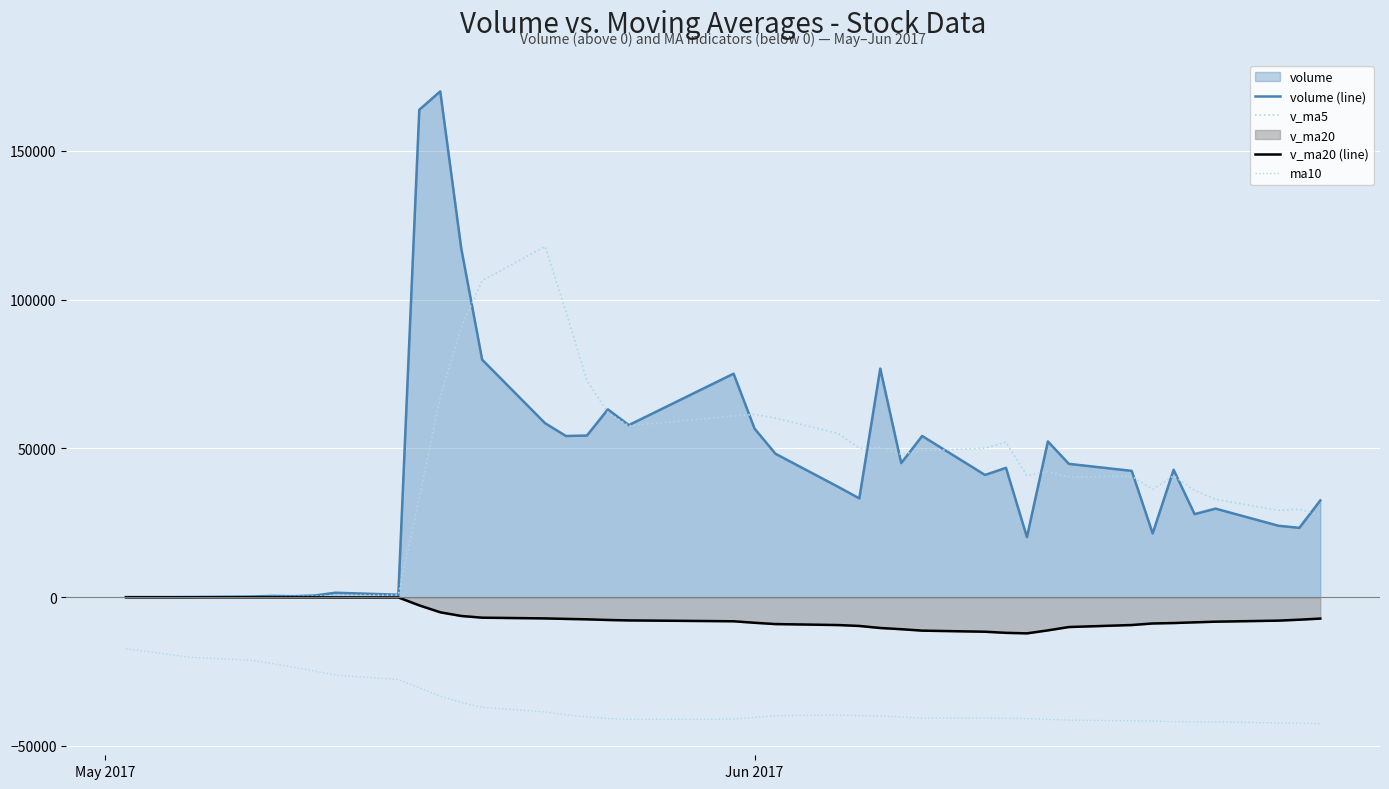

How many series are shown in this chart?

4